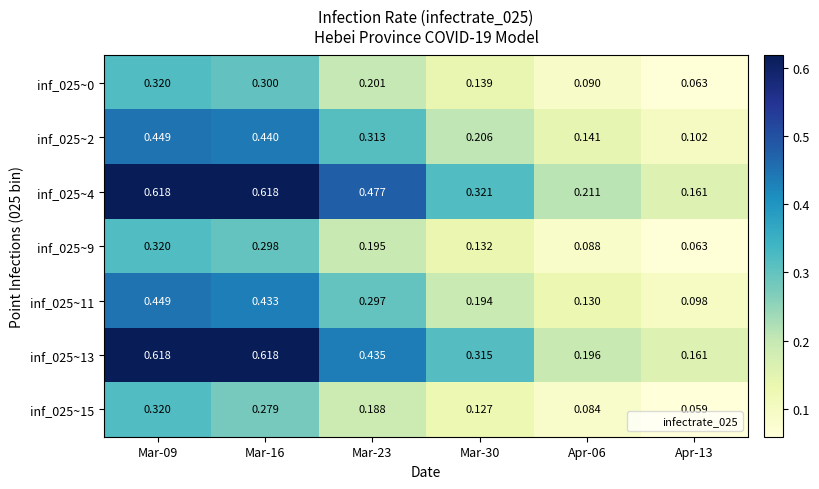

Is the value of inf_025~15 at Apr-06 greater than the value of inf_025~13 at Apr-06?

No